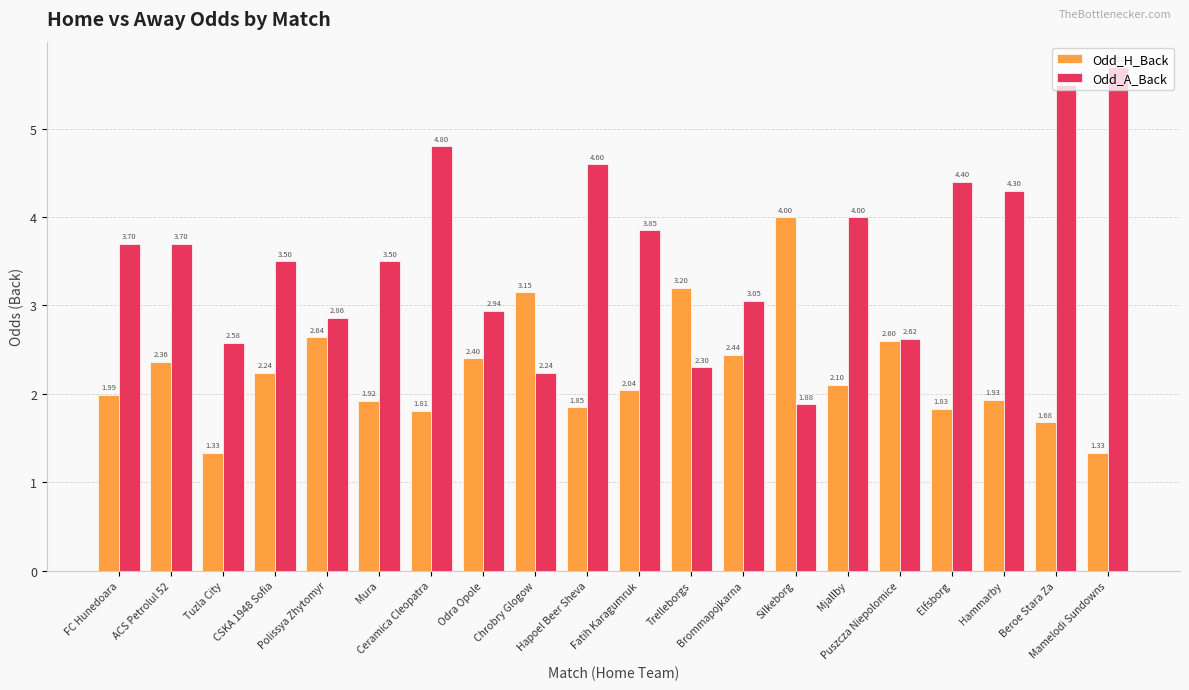

Is the value of Odd_H_Back at Ceramica Cleopatra greater than the value of Odd_A_Back at Silkeborg?

No